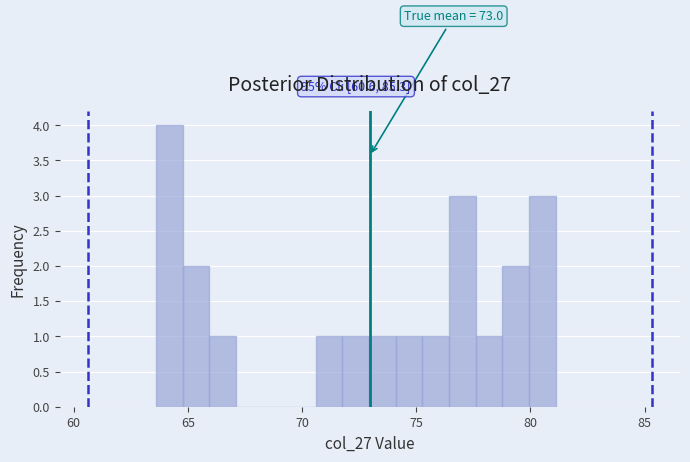

Read against the x-axis, roughly where is the centre of the tallest bar?

64.0